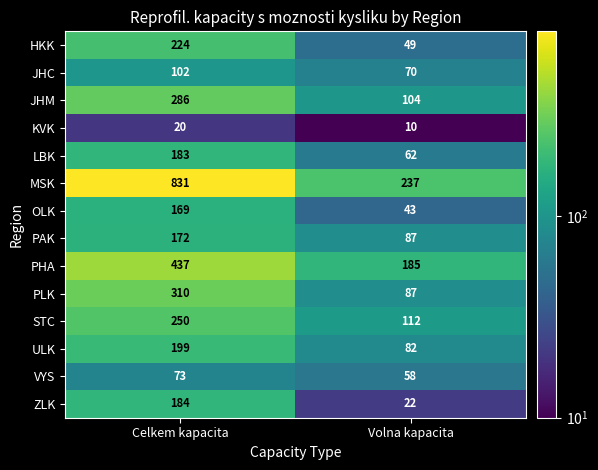

Which series changed the most between Celkem kapacita and Volna kapacita?

MSK